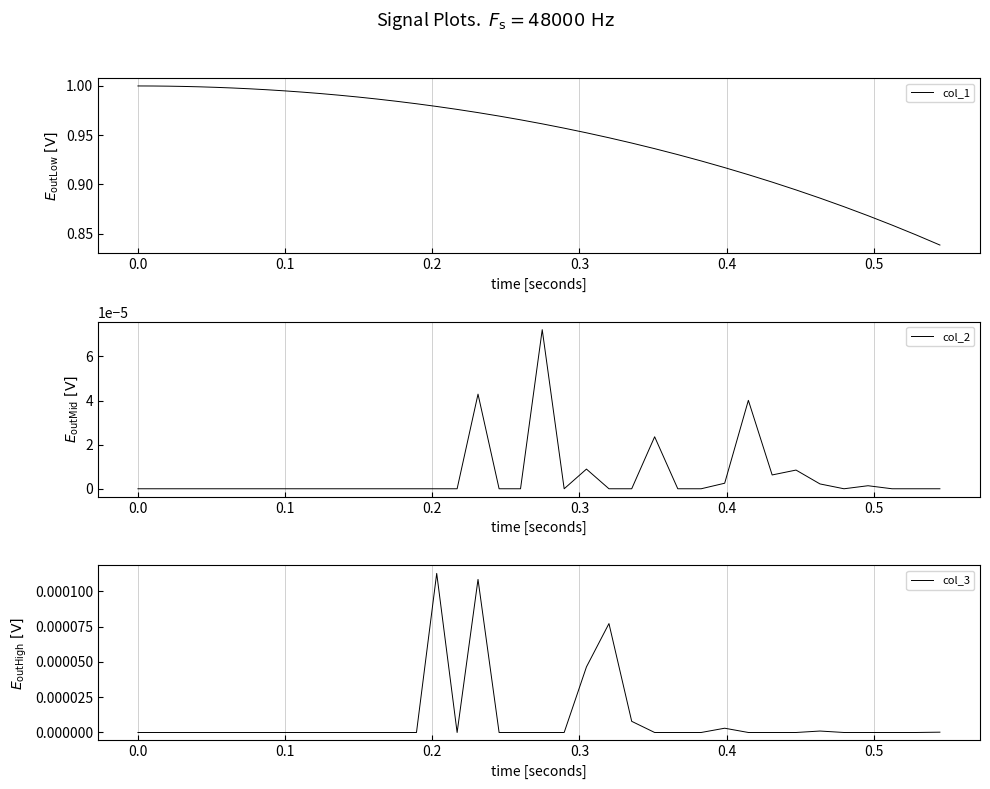

Is the value of col_3 at 0.0 greater than the value of col_1 at 0.2?

No